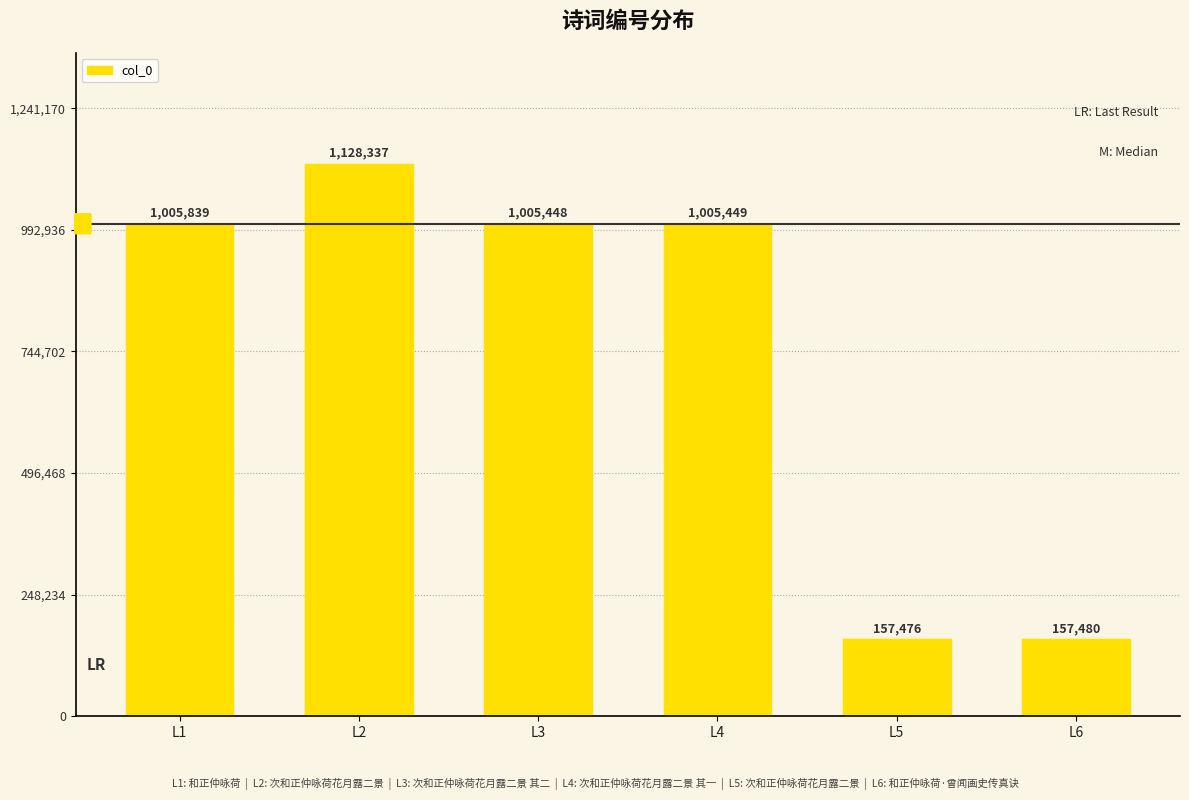

At which category does the chart reach its minimum across all series?

L5